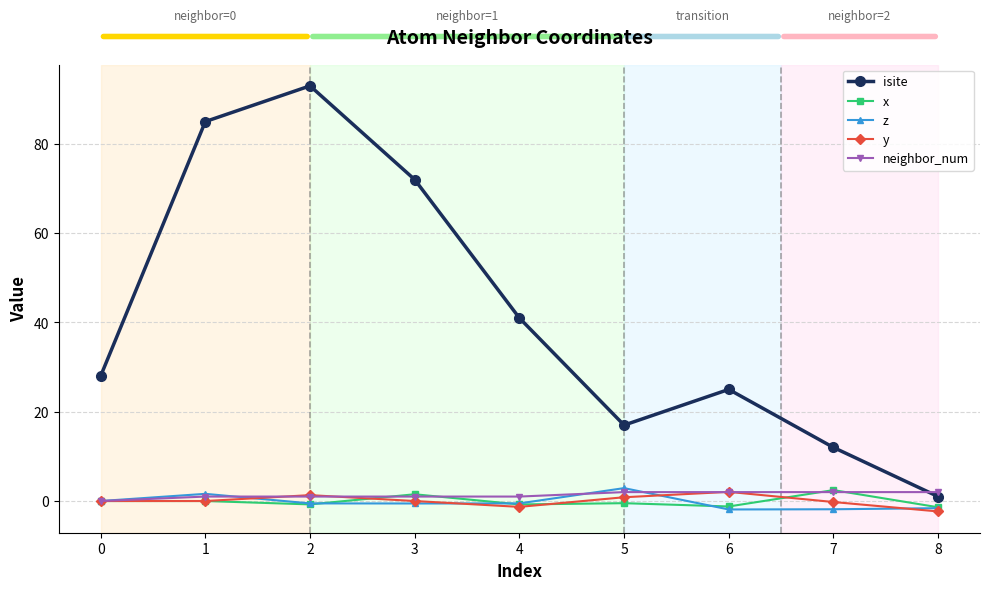

True or false: isite has more than 1 interior local peaks.

True